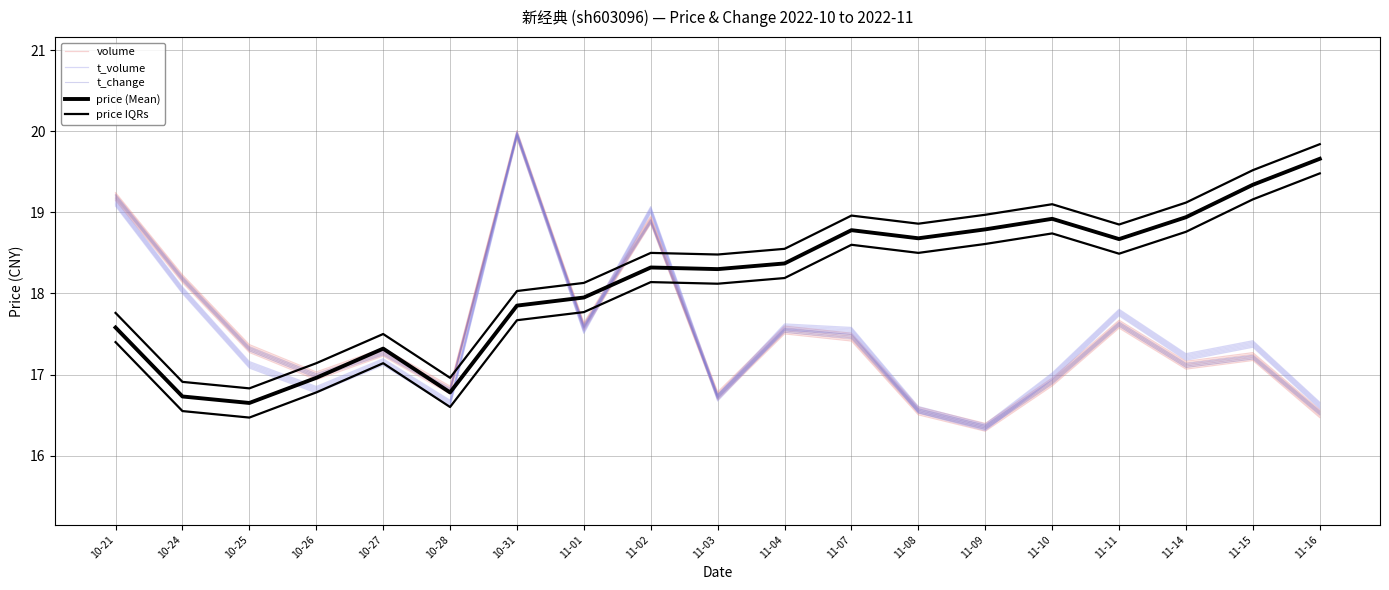

Where is volume nearest to the value 18?

10-24